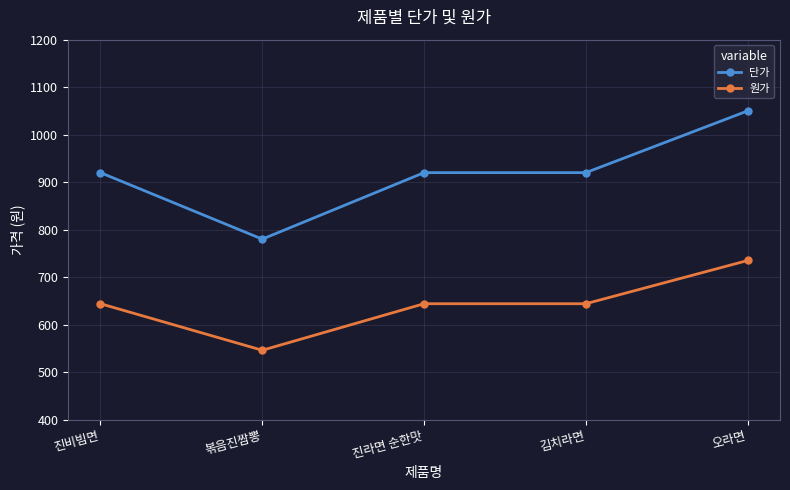

What is the difference between the maximum and minimum values in the 단가 series?

270